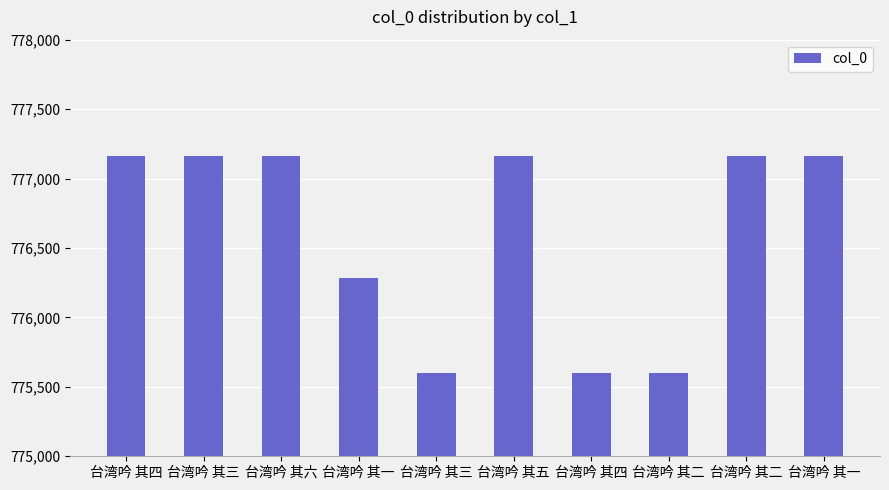

Which category has the highest value across all series?

台湾吟 其六